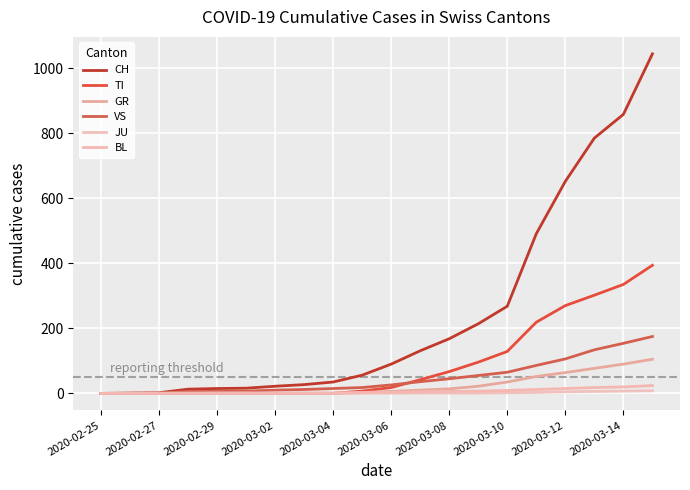

What are all the series names shown in the legend?

CH, TI, GR, VS, JU, BL